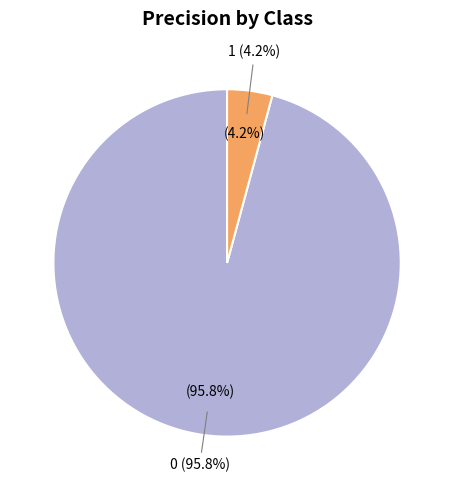

To the nearest percent, what is the combined percentage of 0 and 1?

100%